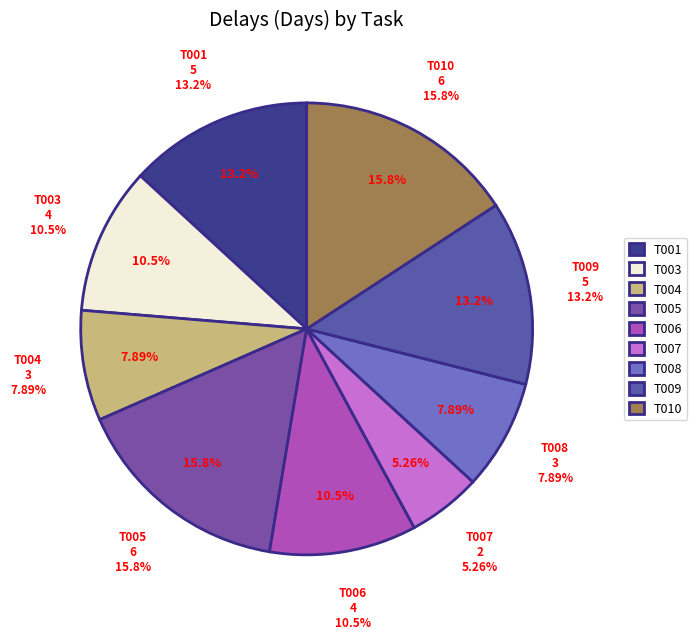

What is the largest slice in the pie chart?

T005